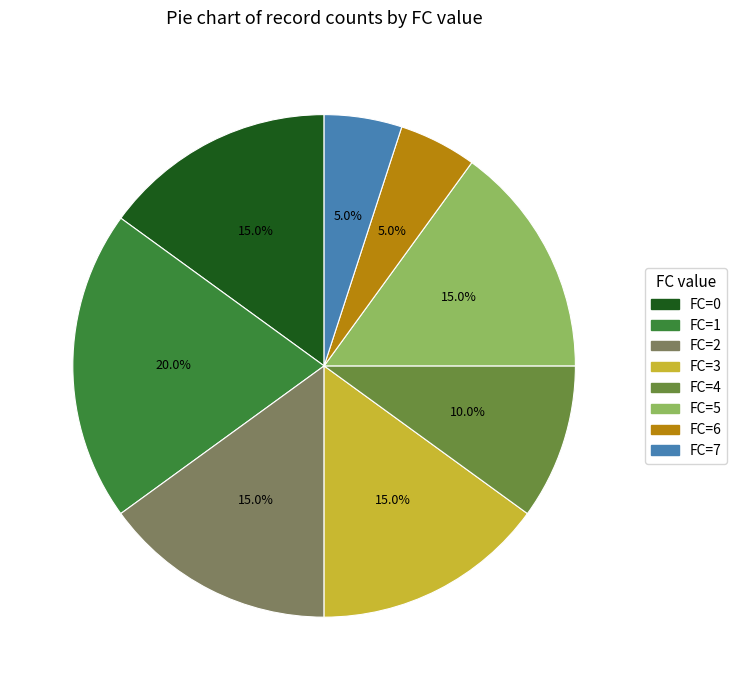

What percentage do FC=7 and FC=2 together represent?

20.0%